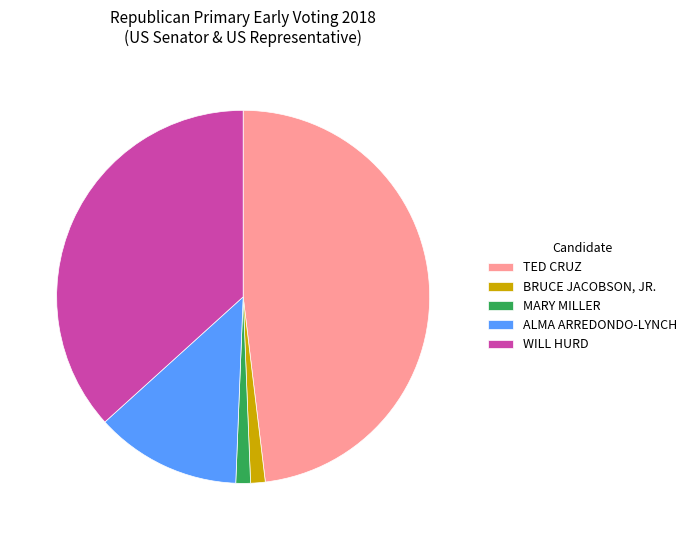

How many segments does this pie chart have?

5